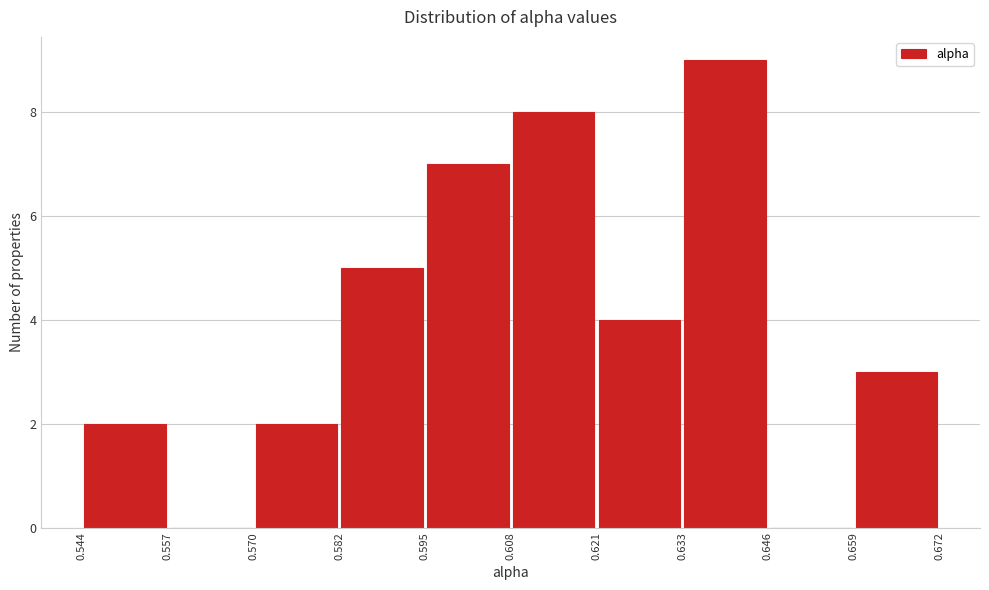

What is the height of the bar covering 0.633 to 0.646 on the x-axis? The values are not printed on the chart, so give them approximately, as read against the axis.

9